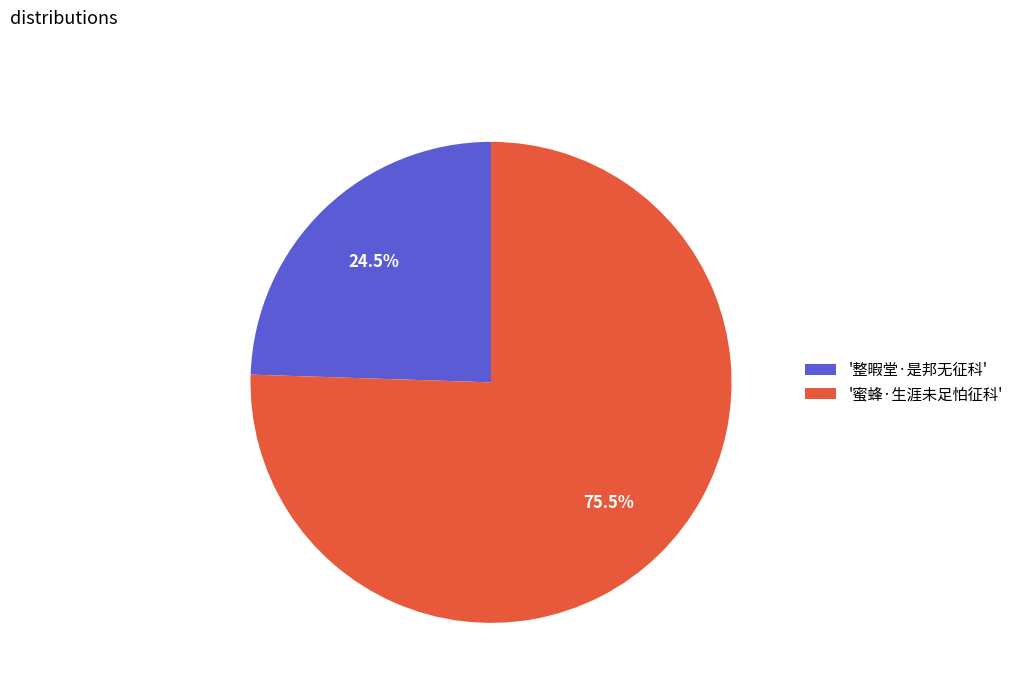

How much of the chart is everything except '整暇堂·是邦无征科'?

75.5%